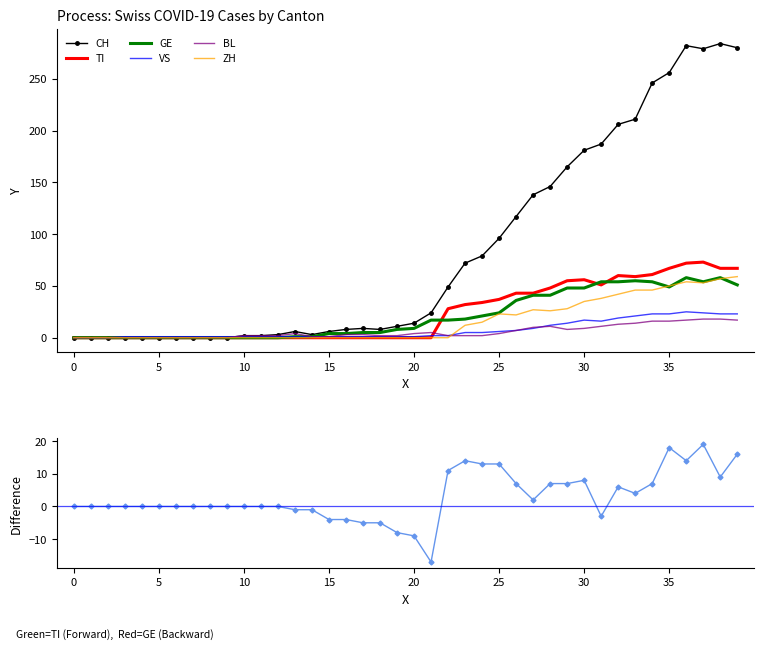

What are all the series names shown in the legend?

CH, TI, GE, VS, BL, ZH